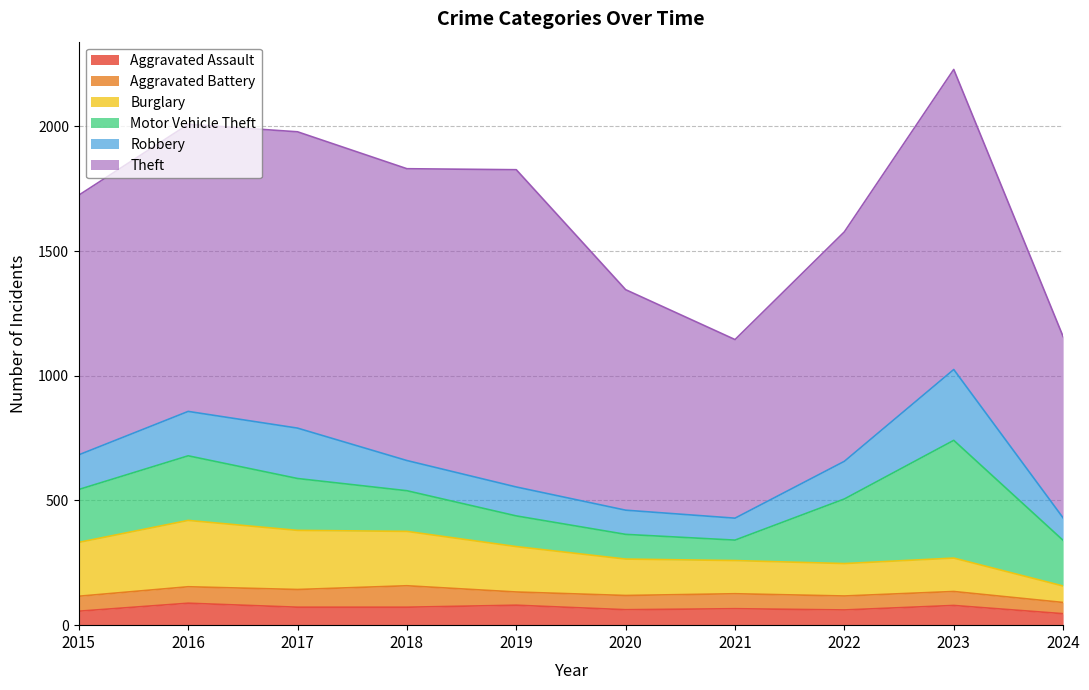

What is the value of the Aggravated Battery point at the 10th from the left?

45